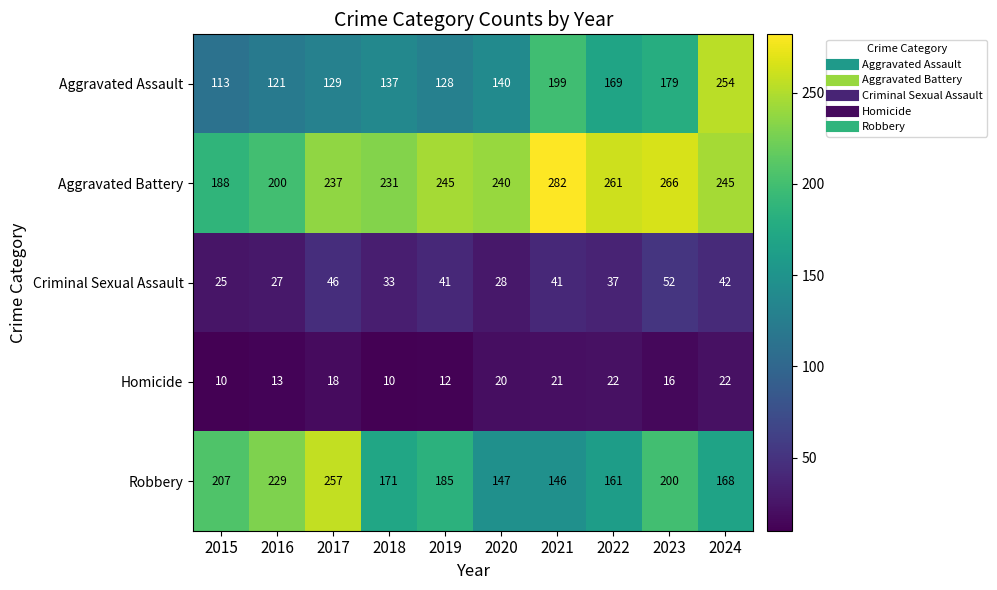

The value of Criminal Sexual Assault at 2024 is 42. True or false?

True